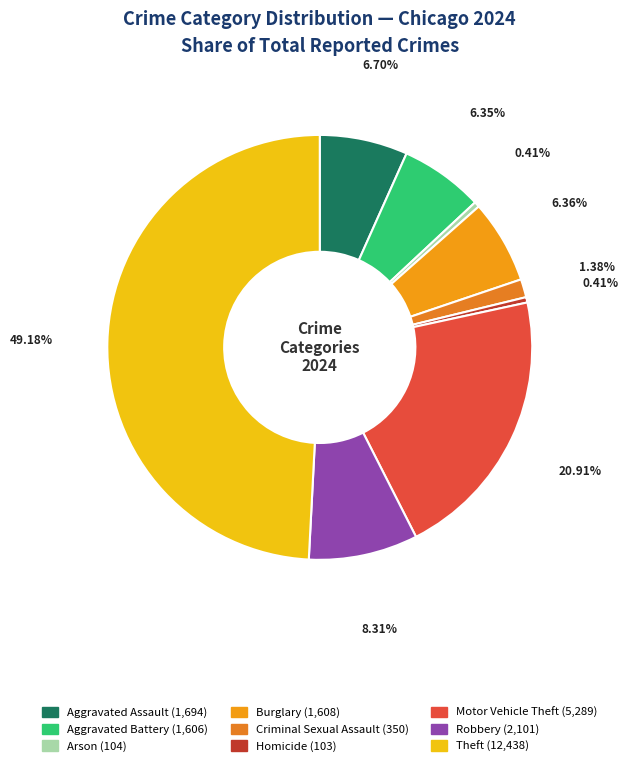

What percentage do Criminal Sexual Assault and Theft together represent?

50.6%